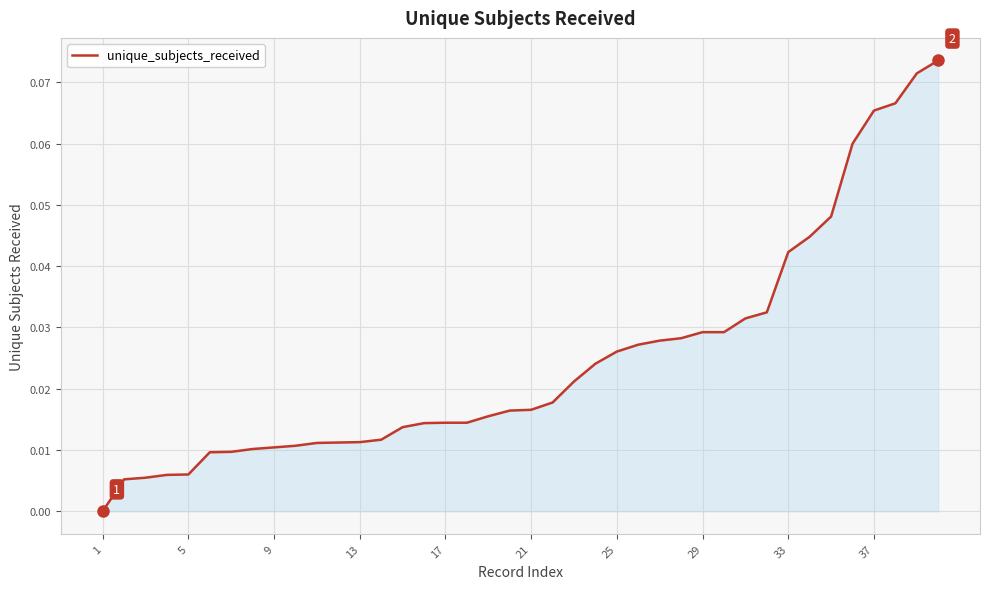

The value at 37 is 0.0. True or false?

False